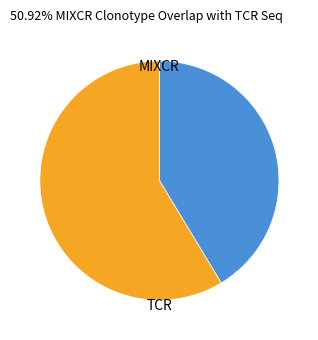

Is there a majority slice in this chart?

Yes